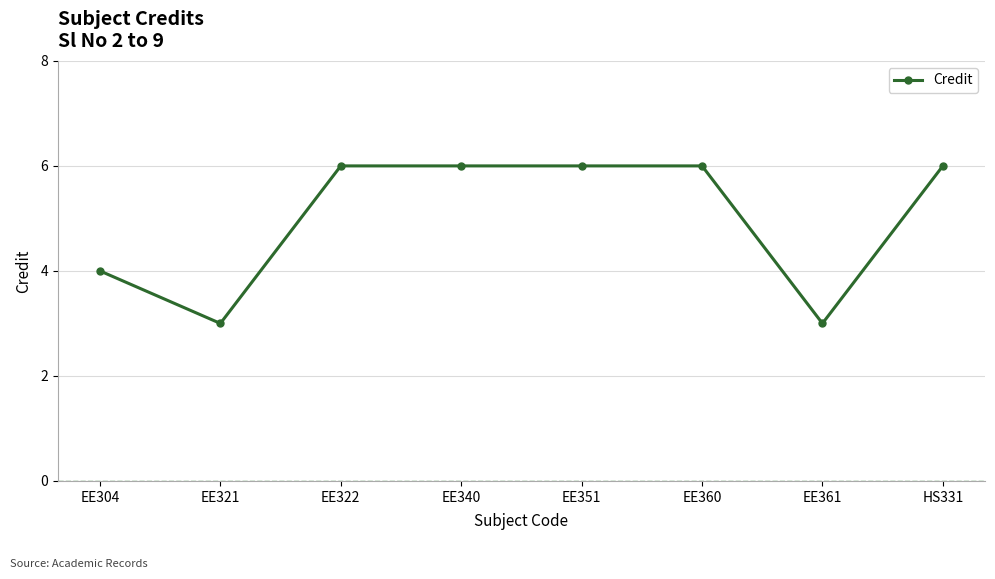

At which category does the data reach its first local valley?

EE321